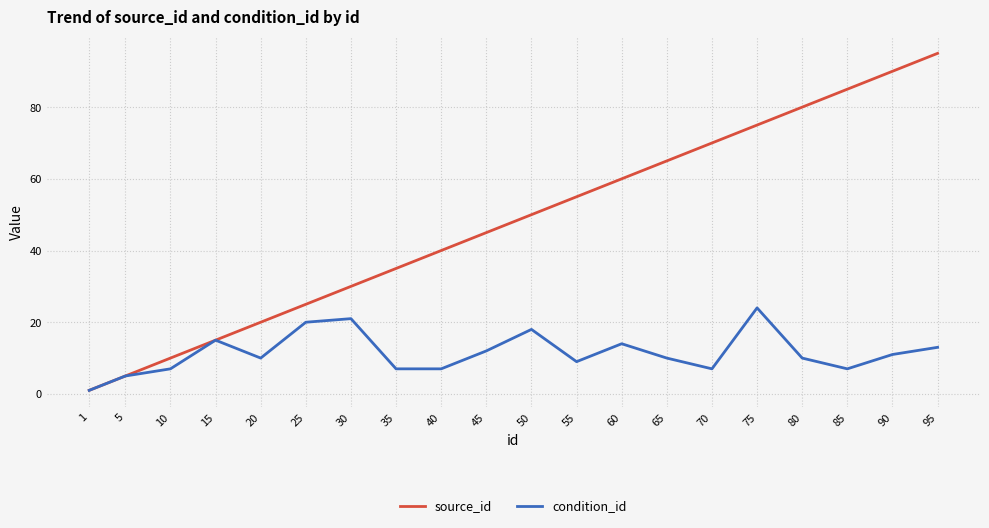

What are all the series names shown in the legend?

source_id, condition_id